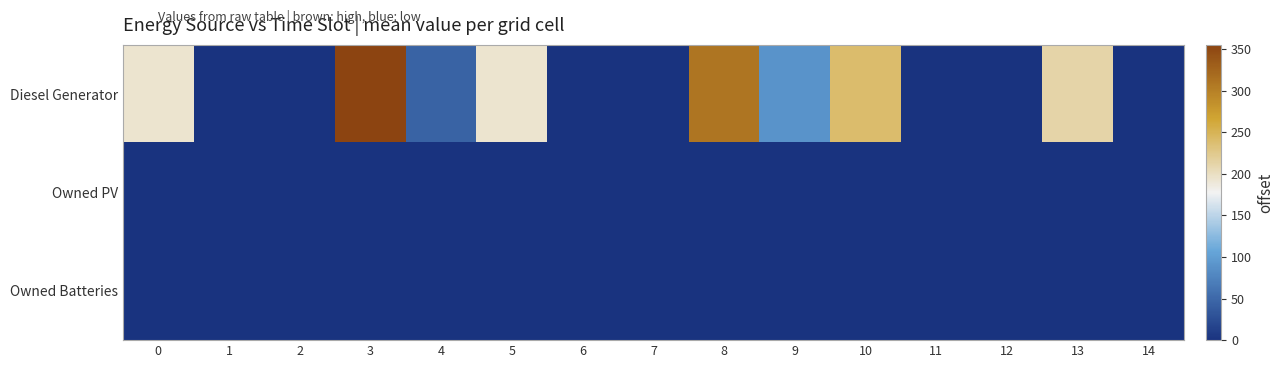

Reading left to right, what are all the values shown in this chart?

Diesel Generator: 0=193	1=0	2=0	3=355	4=45	5=193	6=0	7=0	8=310	9=90	10=239	11=0	12=0	13=211	14=0
Owned PV: 0=0	1=0	2=0	3=0	4=0	5=0	6=0	7=0	8=0	9=0	10=0	11=0	12=0	13=0	14=0
Owned Batteries: 0=0	1=0	2=0	3=0	4=0	5=0	6=0	7=0	8=0	9=0	10=0	11=0	12=0	13=0	14=0